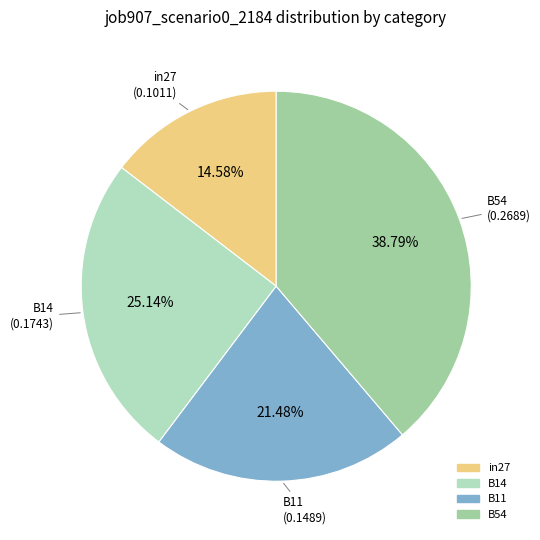

To the nearest percent, what is the average slice percentage?

25%